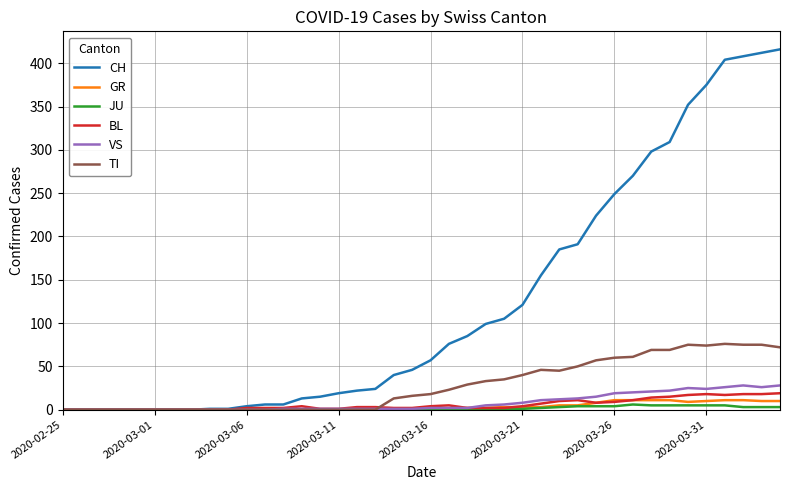

Which series has the widest spread of values?

CH